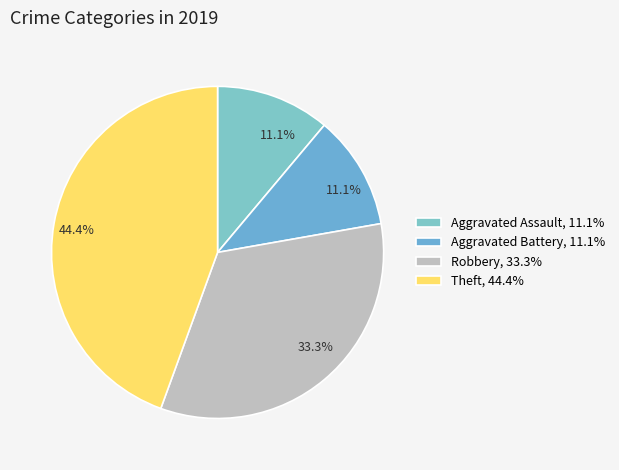

True or false: Aggravated Battery accounts for 24% of the total.

False